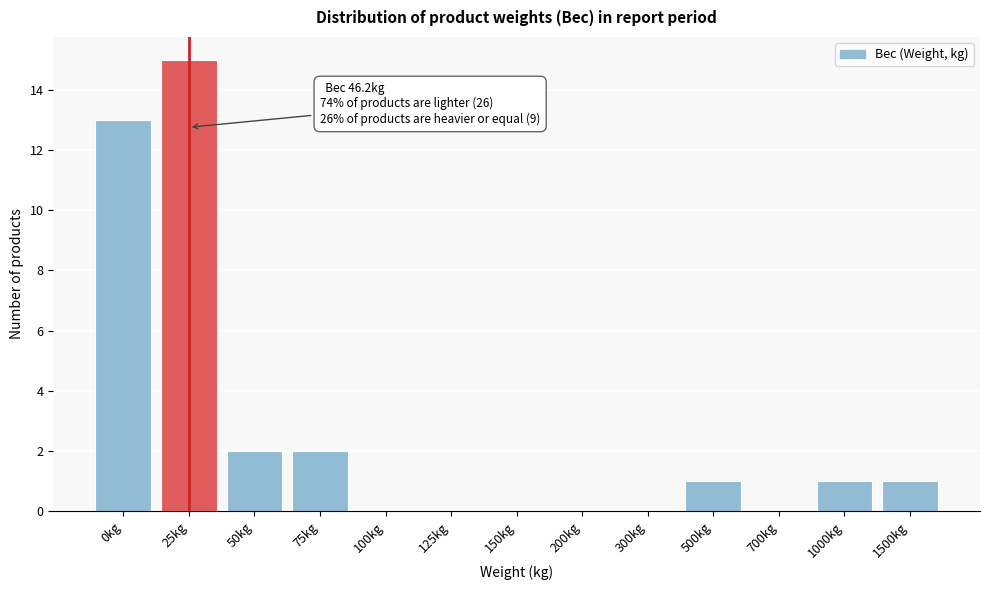

Reading right to left, extract all data points from this chart.

1500kg=1	1000kg=1	700kg=0	500kg=1	300kg=0	200kg=0	150kg=0	125kg=0	100kg=0	75kg=2	50kg=2	25kg=15	0kg=13